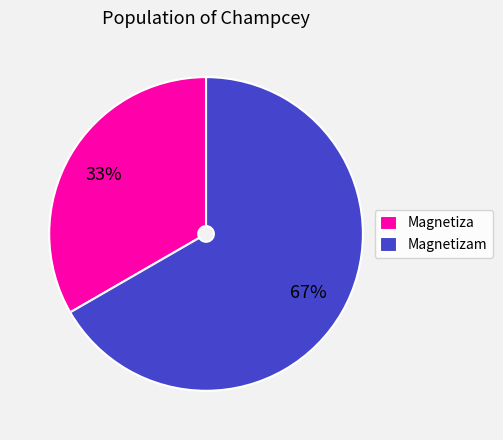

To the nearest percent, what portion does Magnetiza represent?

33%